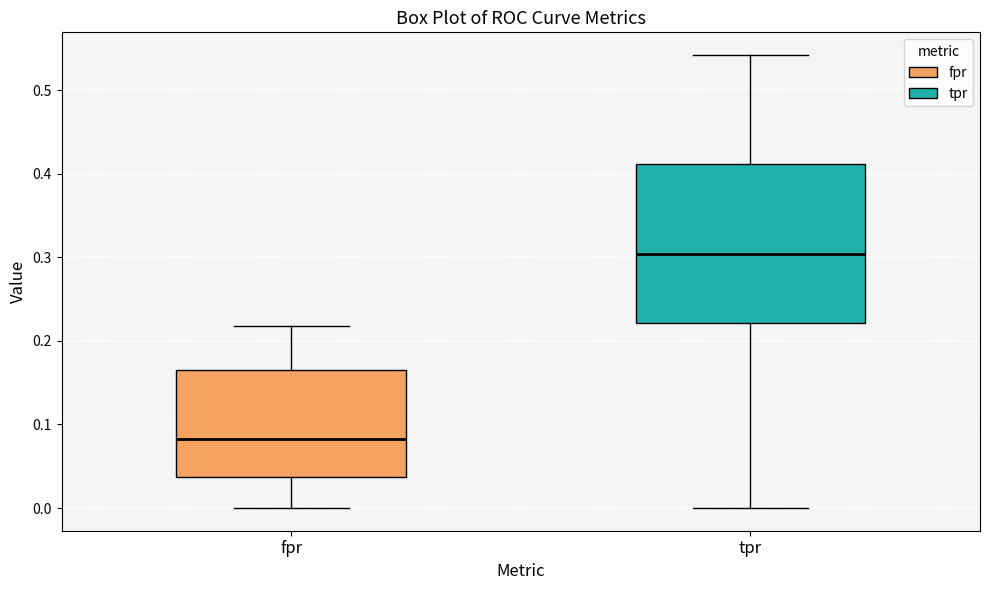

Where does the median line of the box for tpr sit on the y-axis? The values are not printed on the chart, so give them approximately, as read against the axis.

0.30